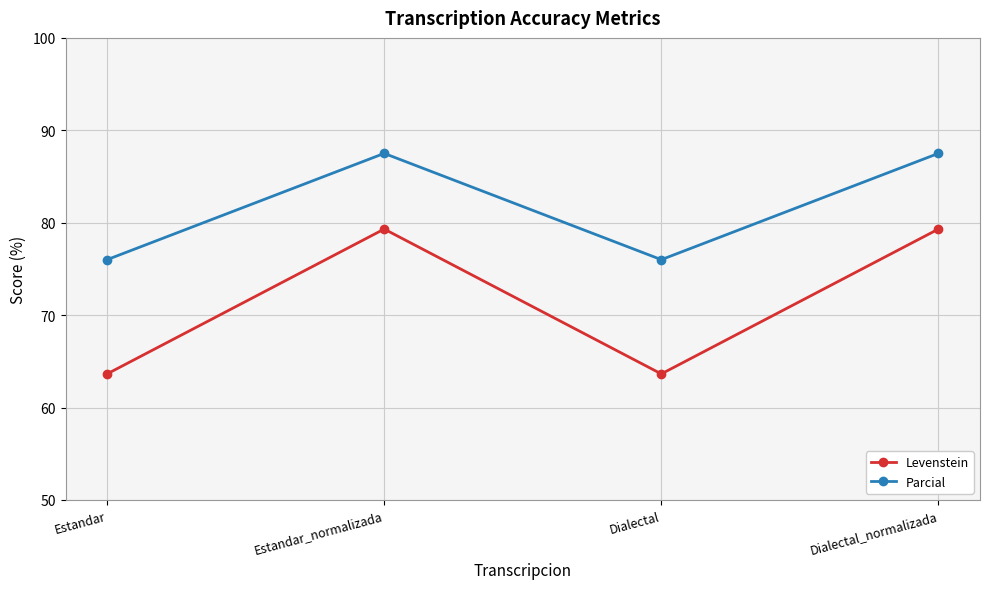

Reading left to right, what are all the values shown in this chart?

Levenstein: 63.6	79.3	63.6	79.3
Parcial: 76.0	87.5	76.0	87.5